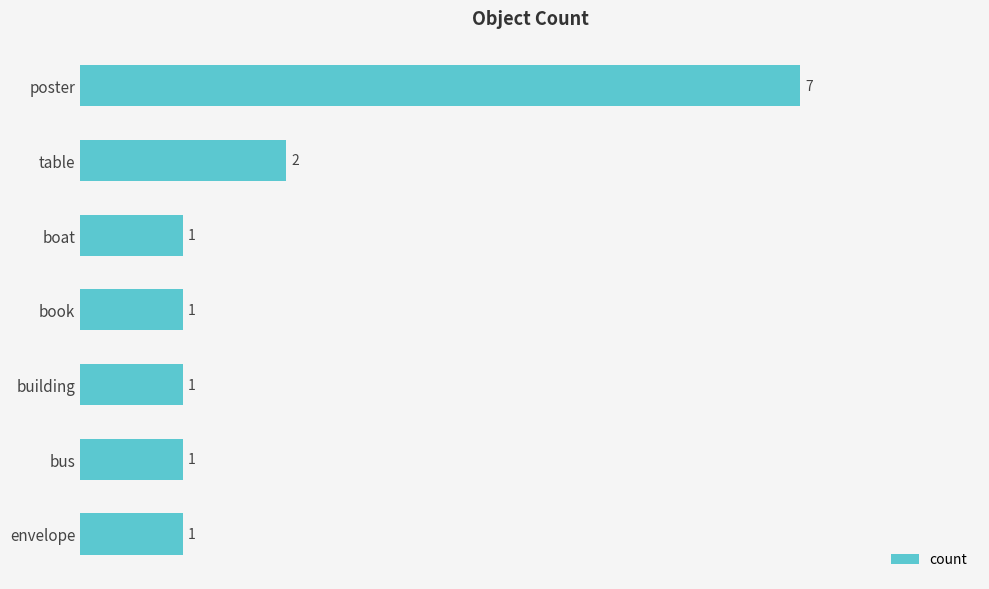

What is the difference between the second highest and minimum values?

1